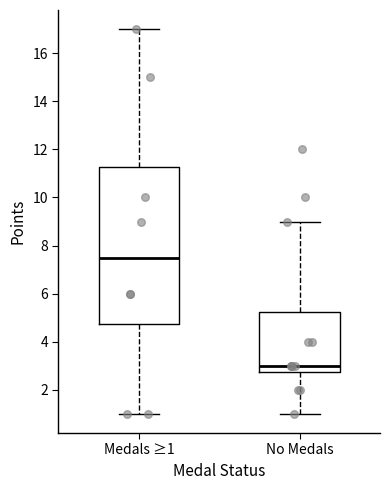

Comparing the boxes themselves (not the whiskers), which one is the tallest?

Medals ≥1